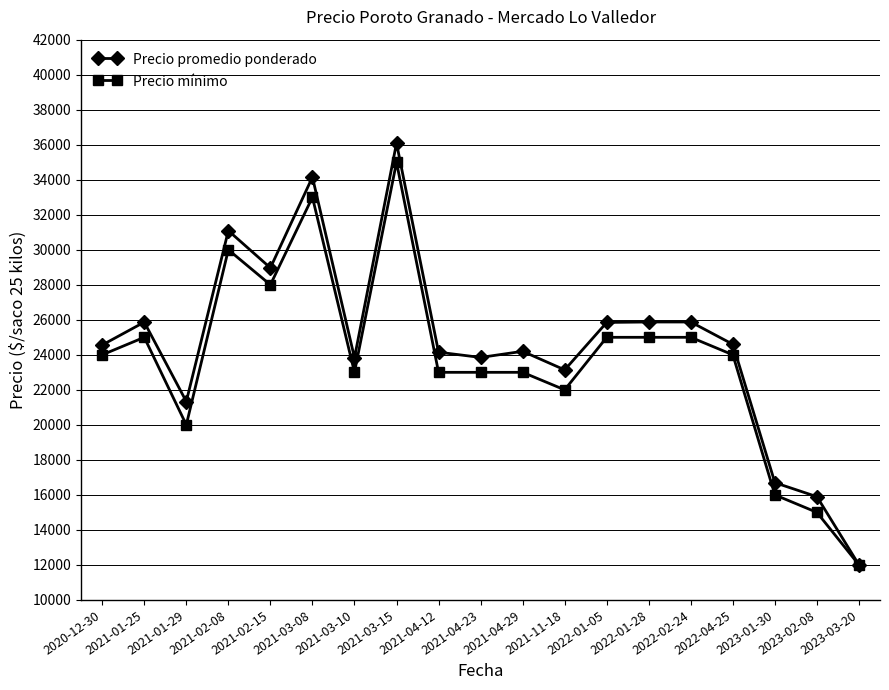

True or false: Precio promedio ponderado has more than 0 points higher than both neighbors.

True